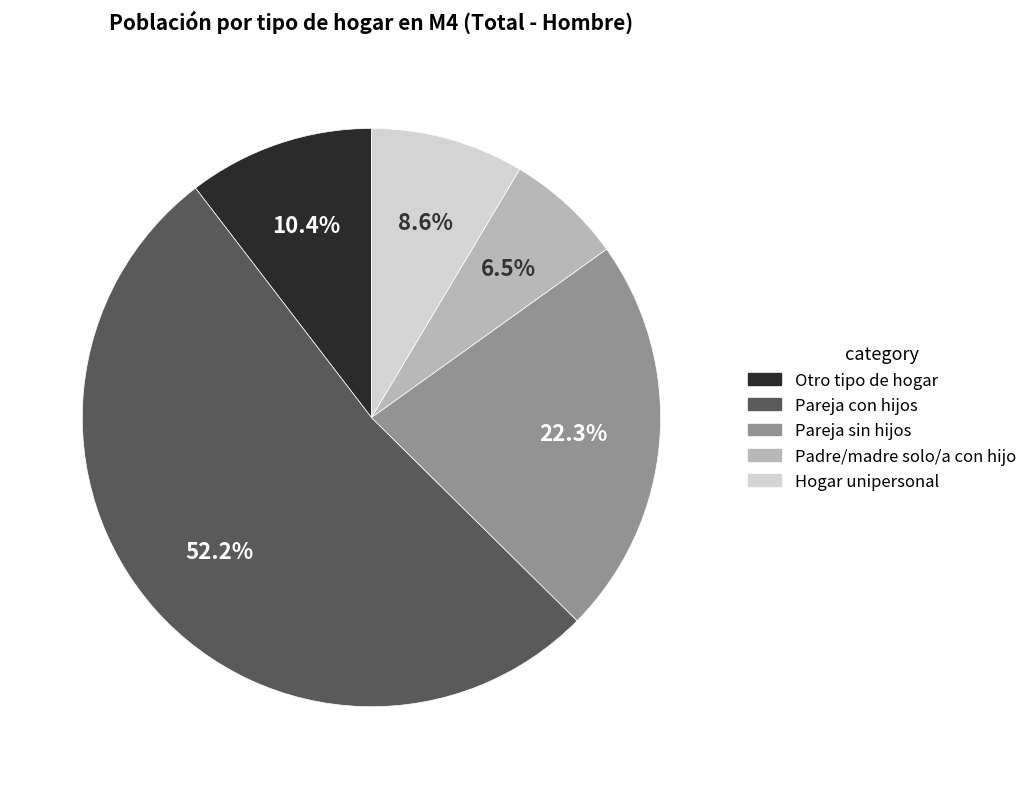

Is there any slice that represents more than half of the pie?

Yes